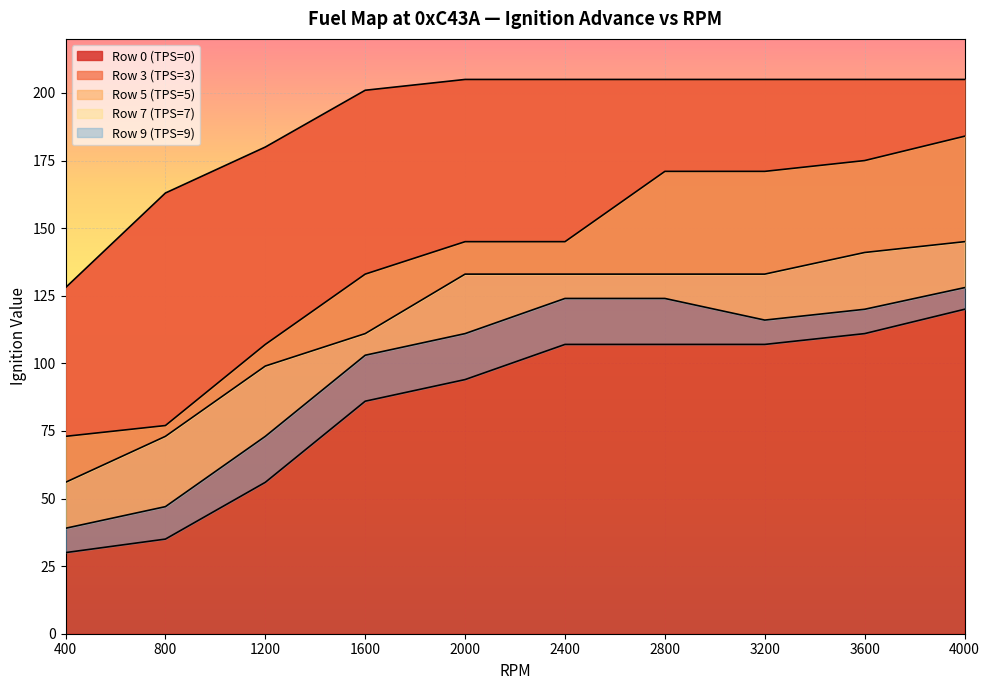

How many lines are shown in the chart?

5